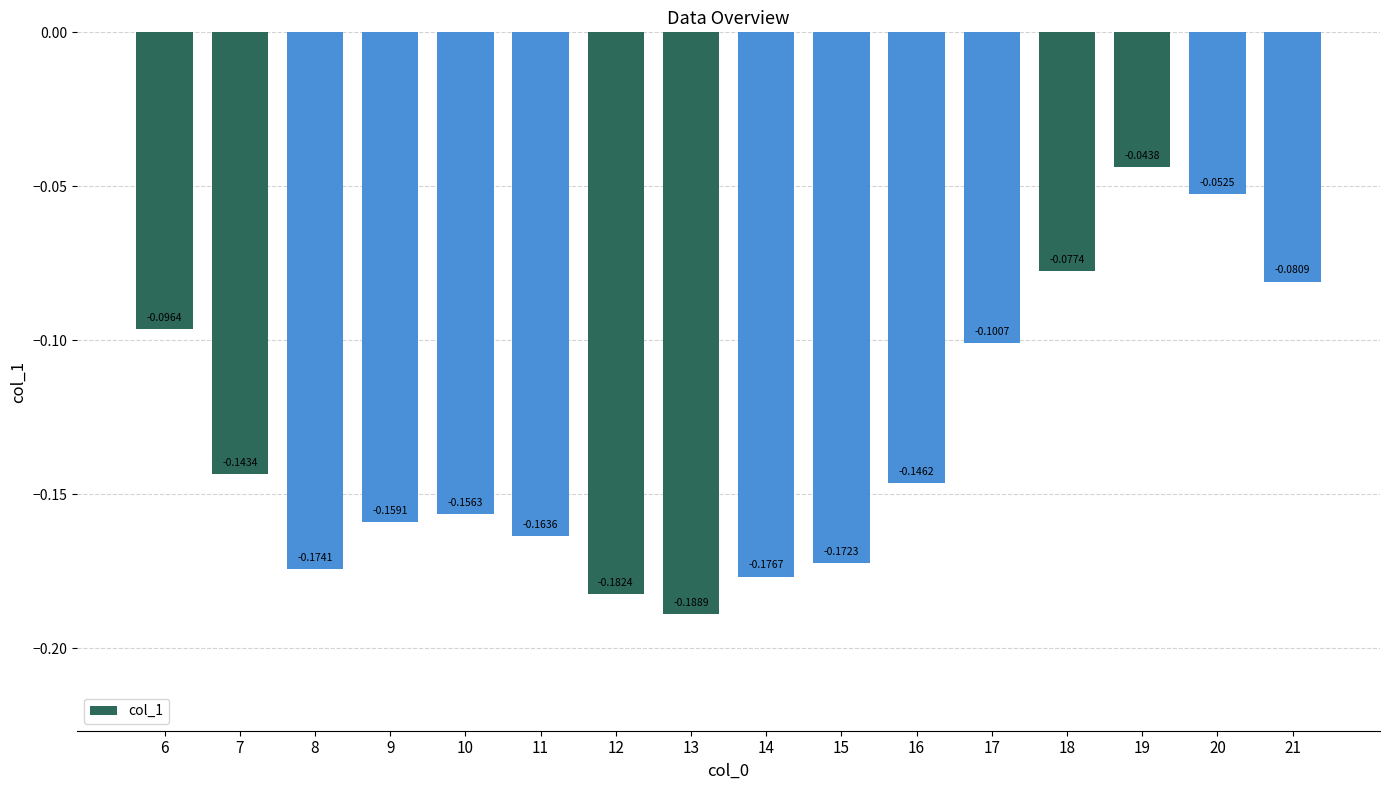

True or false: the data shows -0.2 at 16.

False